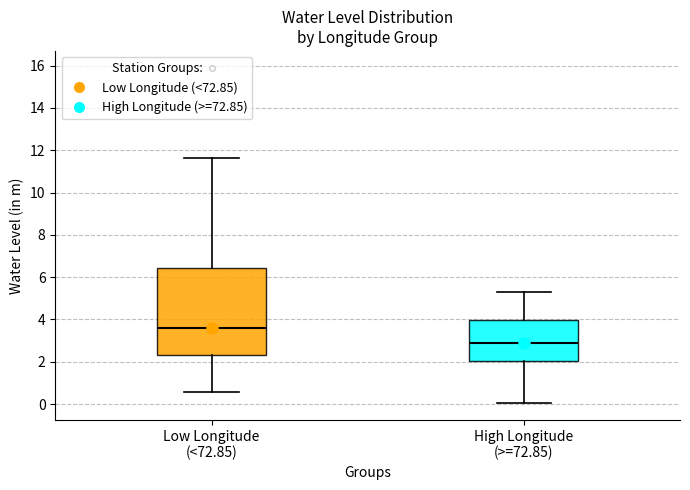

Reading left to right, transcribe this box plot: for each box, give where its median line is, the range the box spans, and where its two whiskers end, as read against the y-axis. The values are not printed on the chart, so give them approximately, as read against the axis.

Low Longitude (<72.85): median 3.6, box 2.4 to 6.4, whiskers 0.6 to 11.6
High Longitude (>=72.85): median 2.8, box 2.0 to 4.0, whiskers 0.0 to 5.4